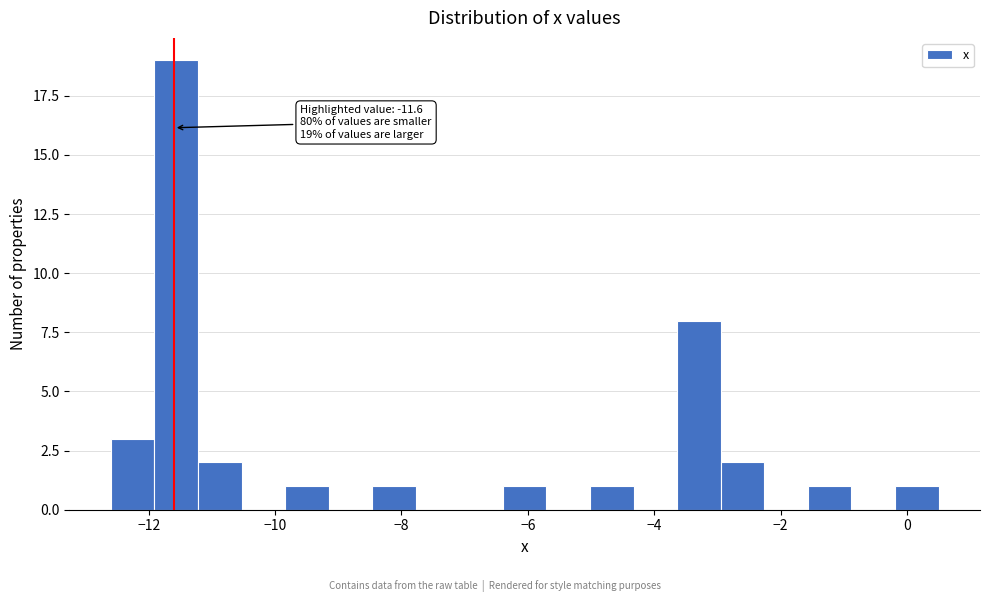

Read against the x-axis, roughly where is the centre of the tallest bar?

-11.6